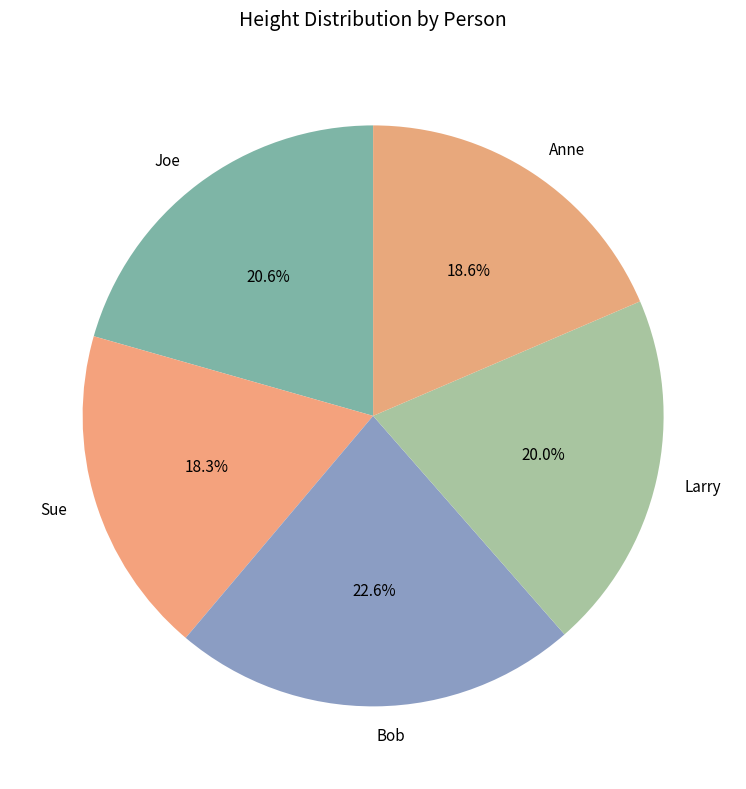

What is the ratio of the value at Sue to the value at Anne?

1.0